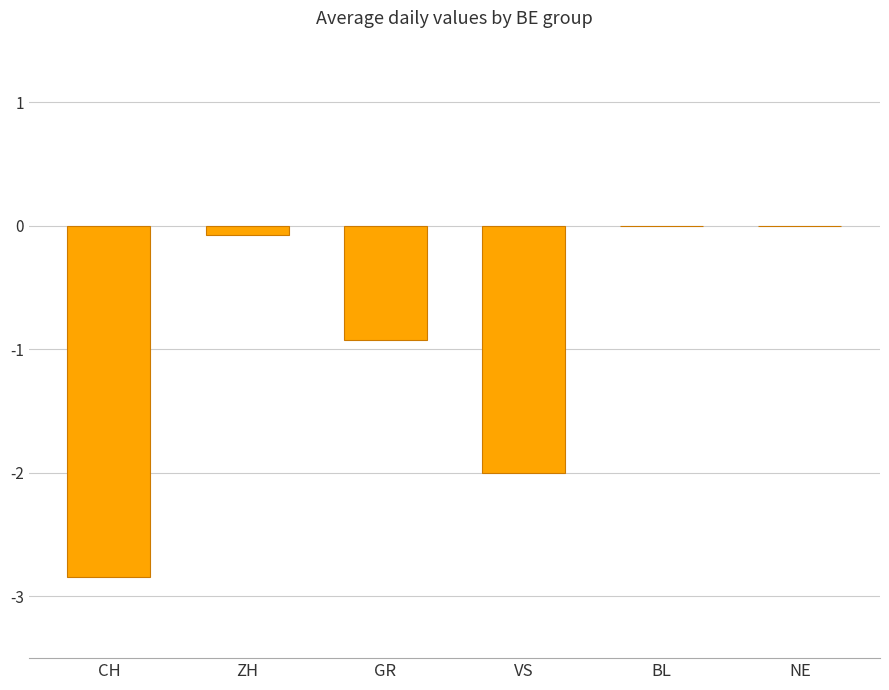

Which has a higher value, GR or BL?

BL